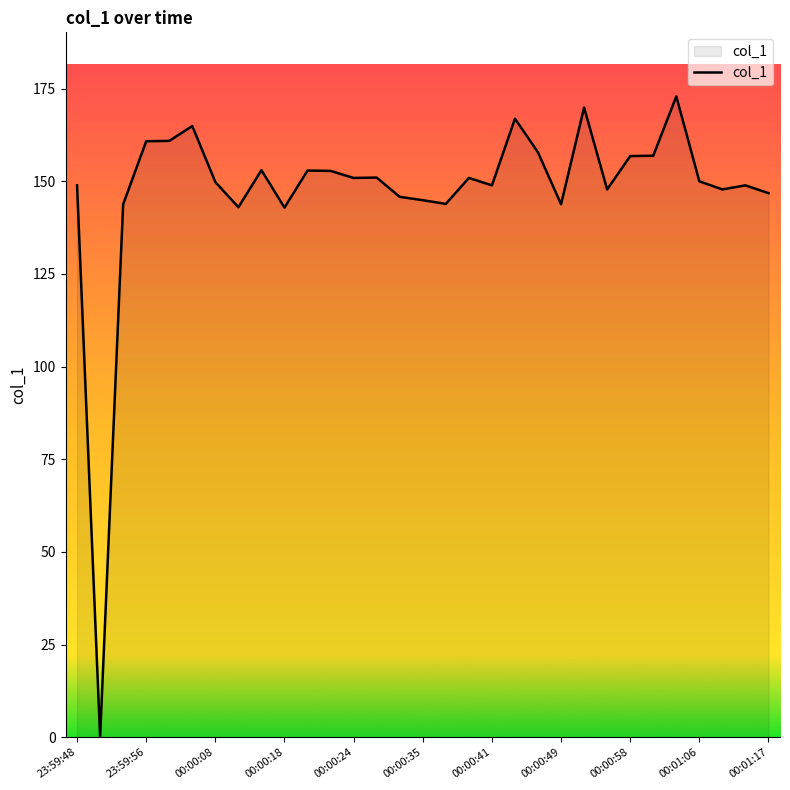

What is the greatest value displayed?

172.9